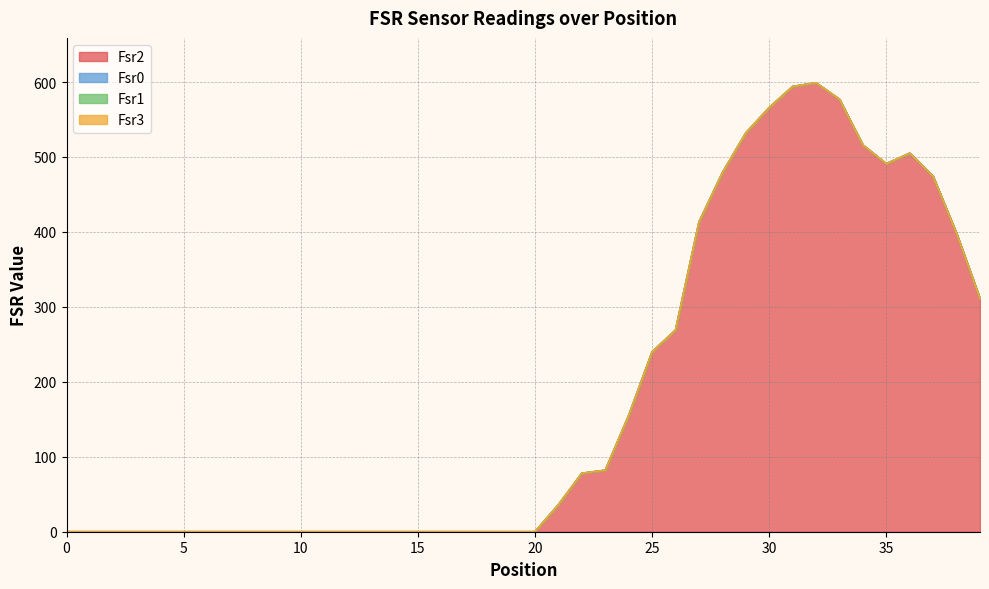

At which category is the sum across all series the highest?

32